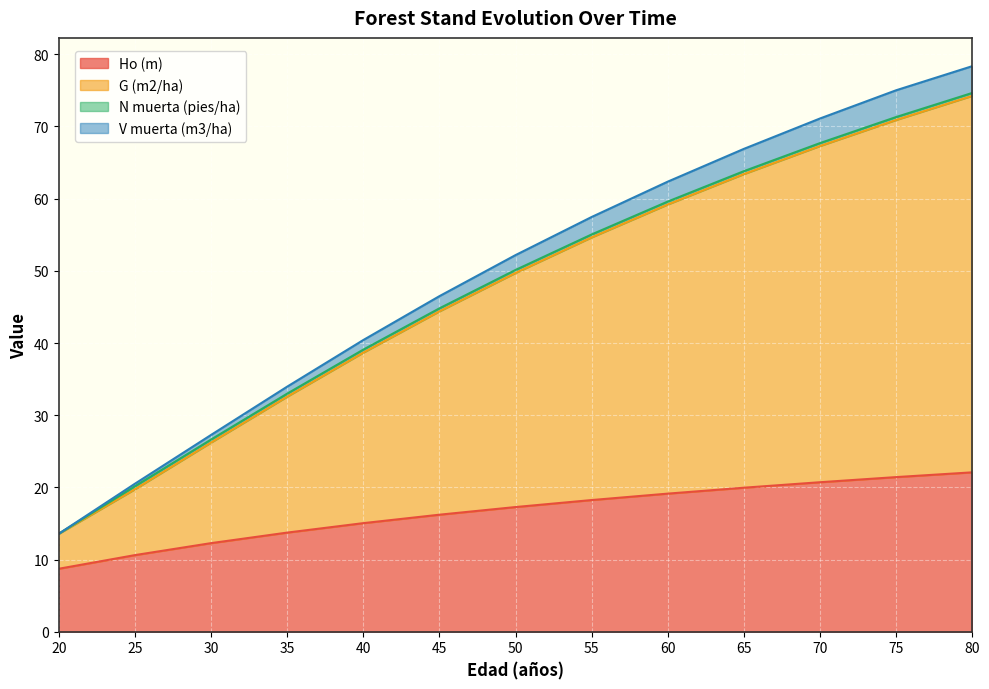

How many categories are shown in the chart?

13